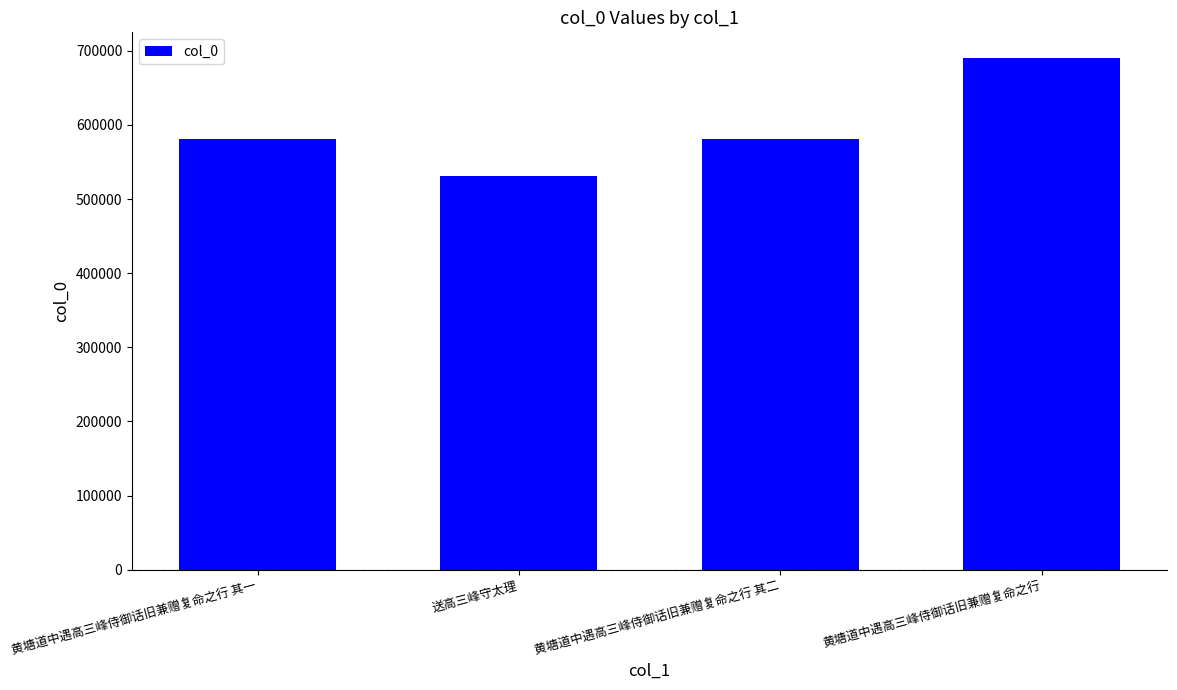

What is the label of the 4th bar from the left?

黄塘道中遇高三峰侍御话旧兼赠复命之行